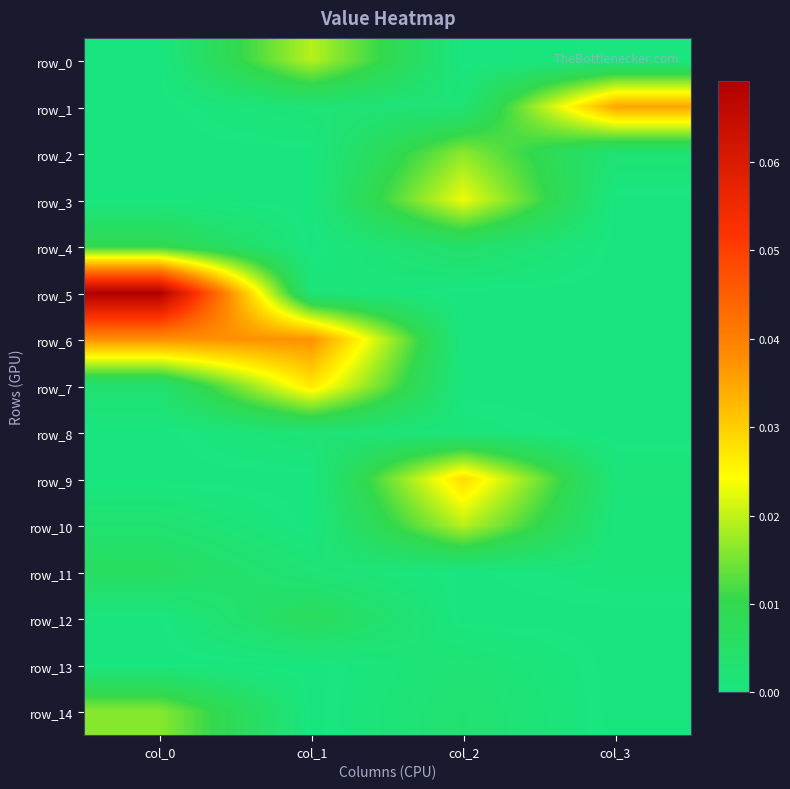

List the series in order of their peak value, highest first.

row_5, row_6, row_1, row_9, row_7, row_3, row_10, row_0, row_2, row_14, row_4, row_12, row_11, row_13, row_8